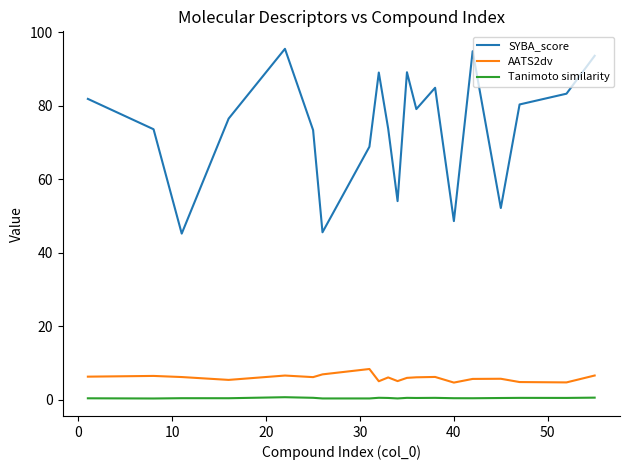

List the series in order of their peak value, highest first.

SYBA_score, AATS2dv, Tanimoto similarity